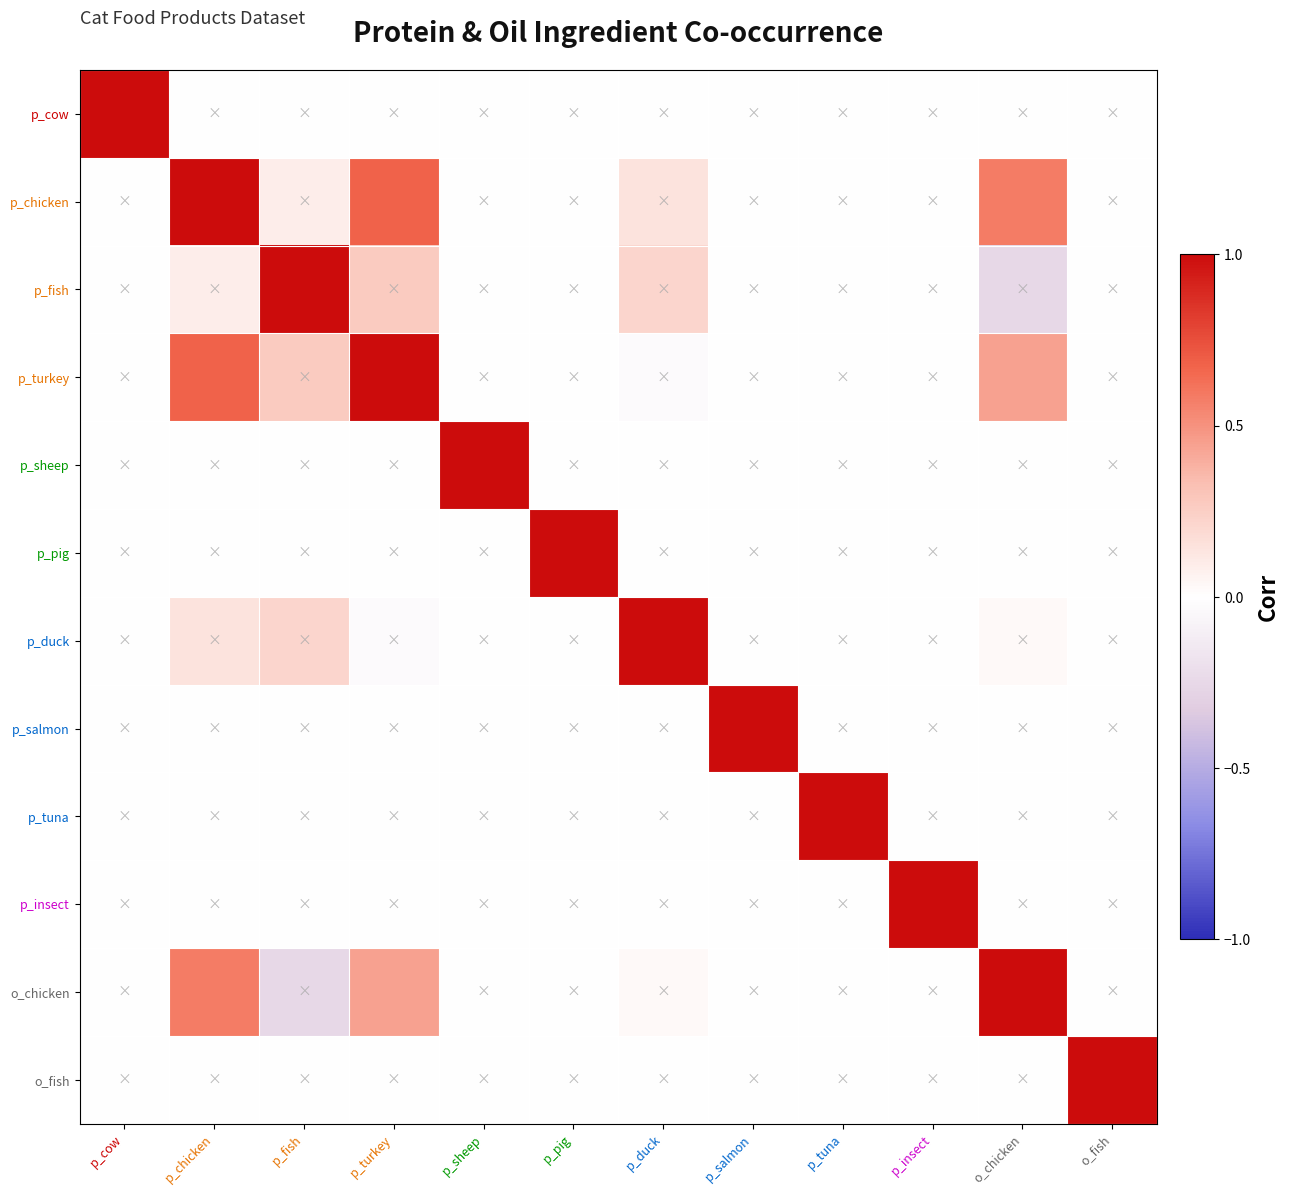

List the series in order of their peak value, lowest first.

p_turkey, p_cow, p_chicken, p_fish, p_sheep, p_pig, p_duck, p_salmon, p_tuna, p_insect, o_chicken, o_fish